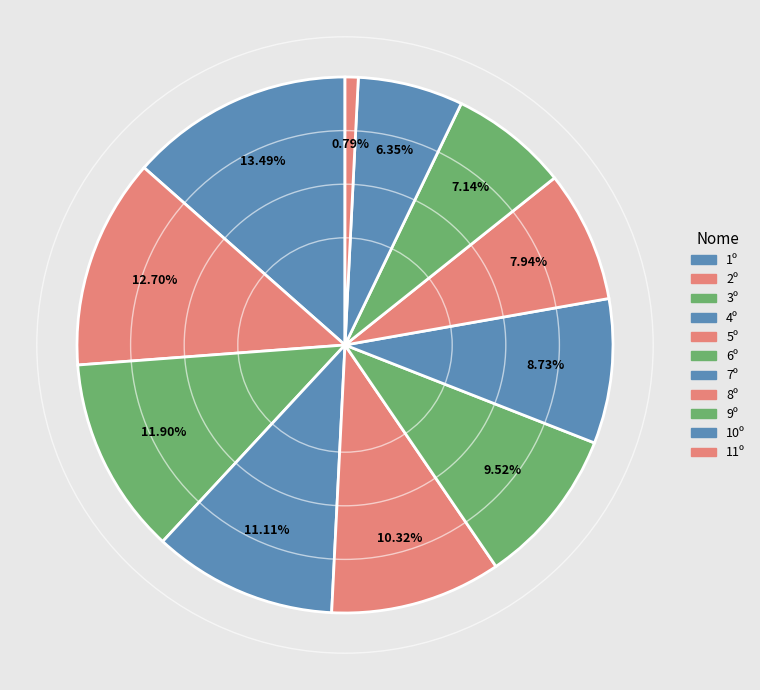

How many segments does this pie chart have?

11